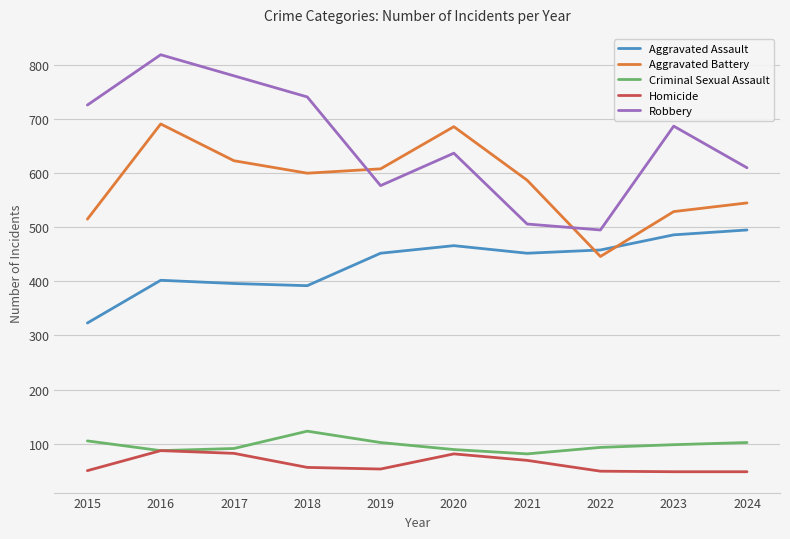

At which label does Aggravated Battery first exceed 600?

2016